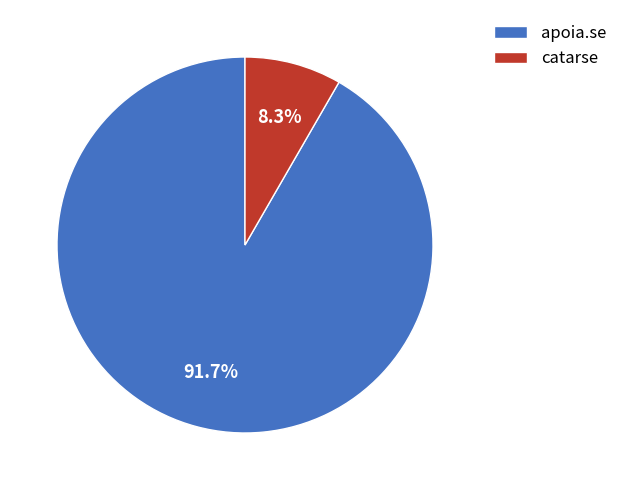

How many slices are in this pie chart?

2